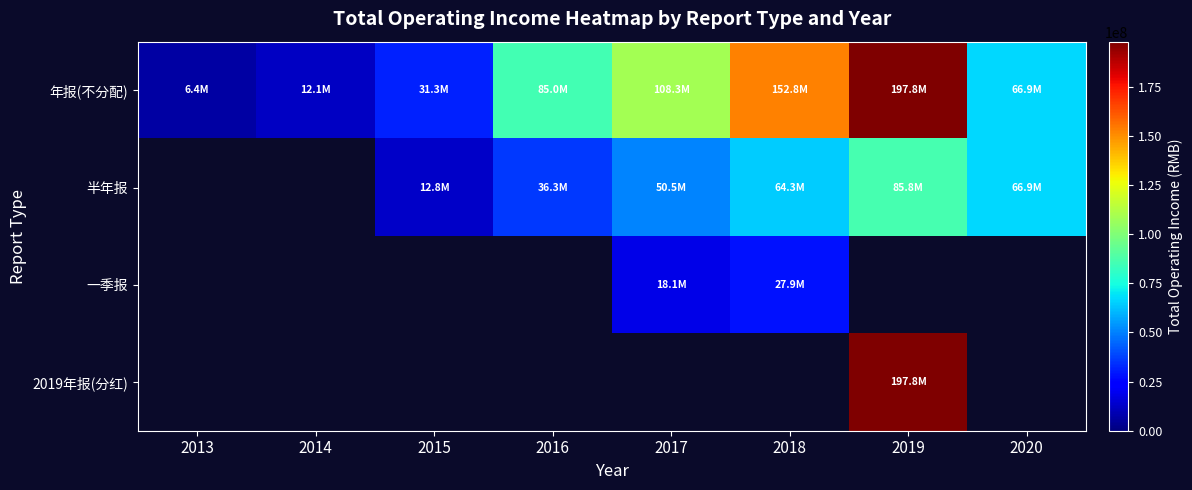

What is the minimum value shown in the chart?

6395507.4